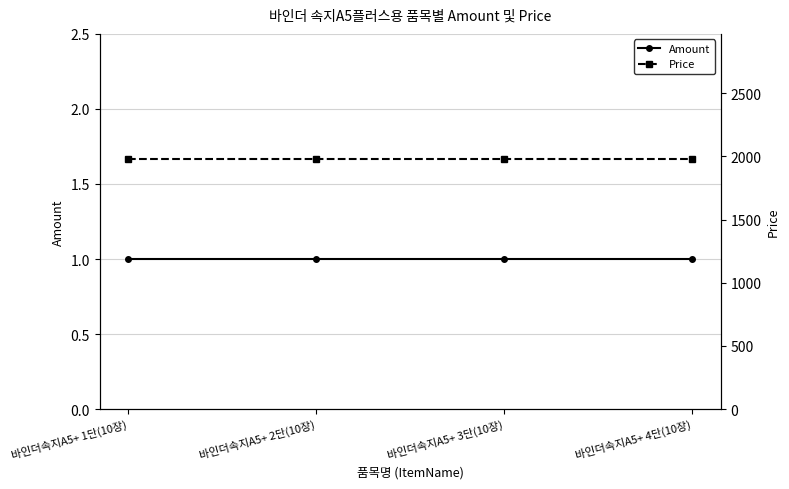

Which has a higher value, 바인더속지A5+ 4단(10장) or 바인더속지A5+ 3단(10장)?

바인더속지A5+ 4단(10장)